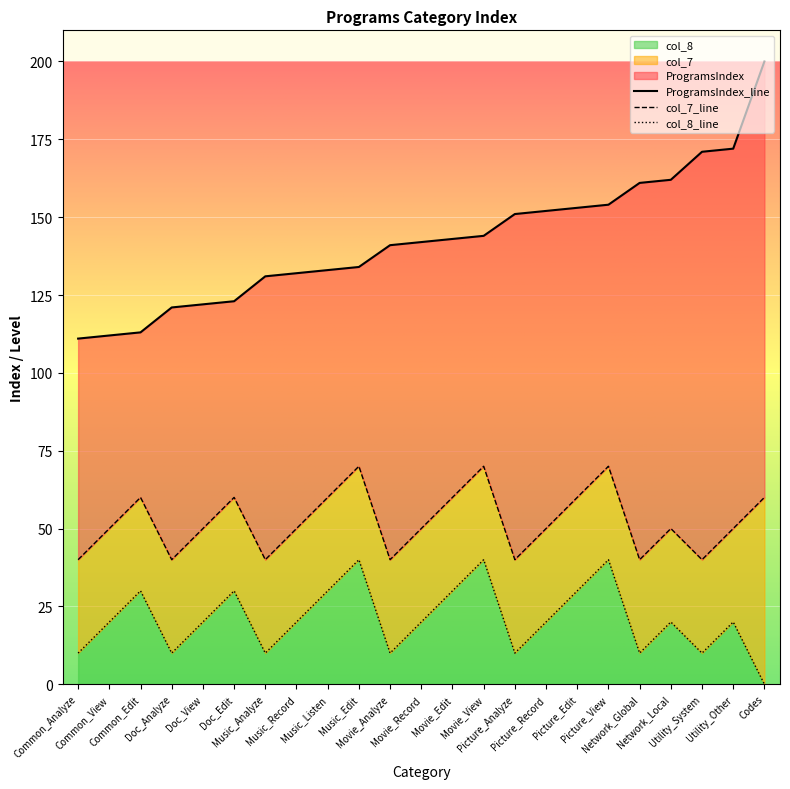

Is it true that col_8 equals 10 at Movie_Analyze?

True